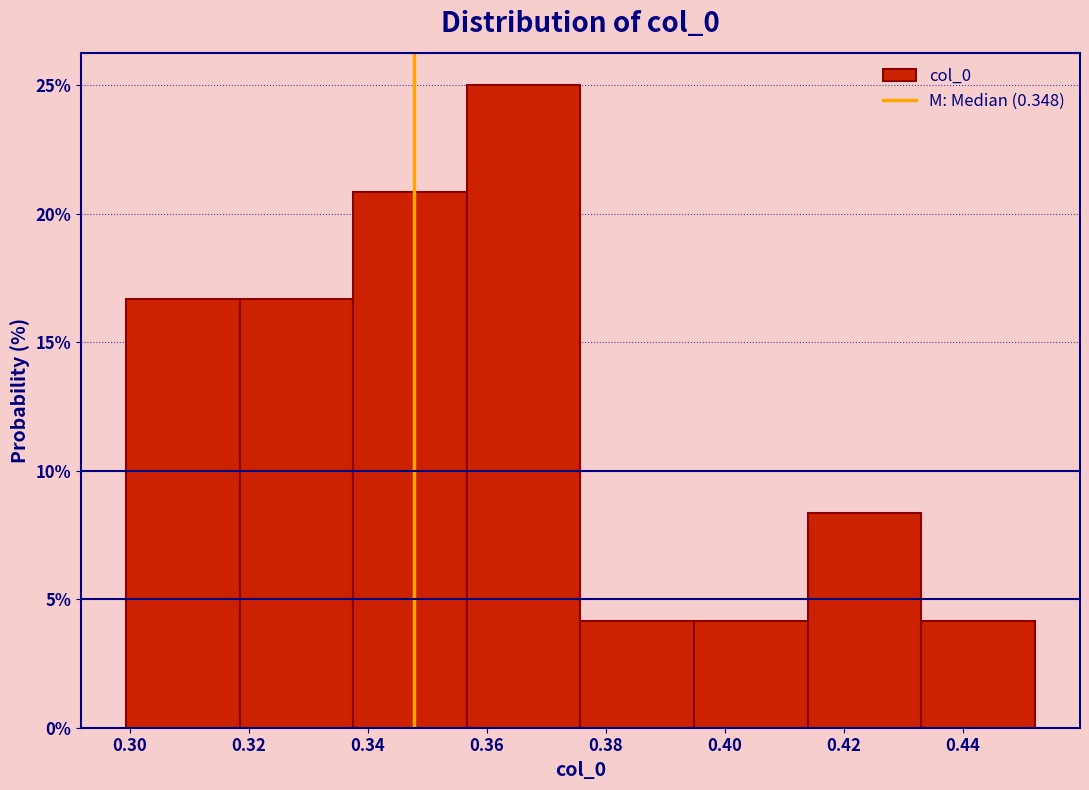

Reading left to right, transcribe this chart: for each bar, give the range it covers on the x-axis and its height. Neither the bar edges nor the heights are printed on the chart, so give them approximately, as read against the axes.

0.300 to 0.318: 16.5
0.318 to 0.338: 16.5
0.338 to 0.356: 21.0
0.356 to 0.376: 25.0
0.376 to 0.394: 4.0
0.394 to 0.414: 4.0
0.414 to 0.432: 8.5
0.432 to 0.452: 4.0